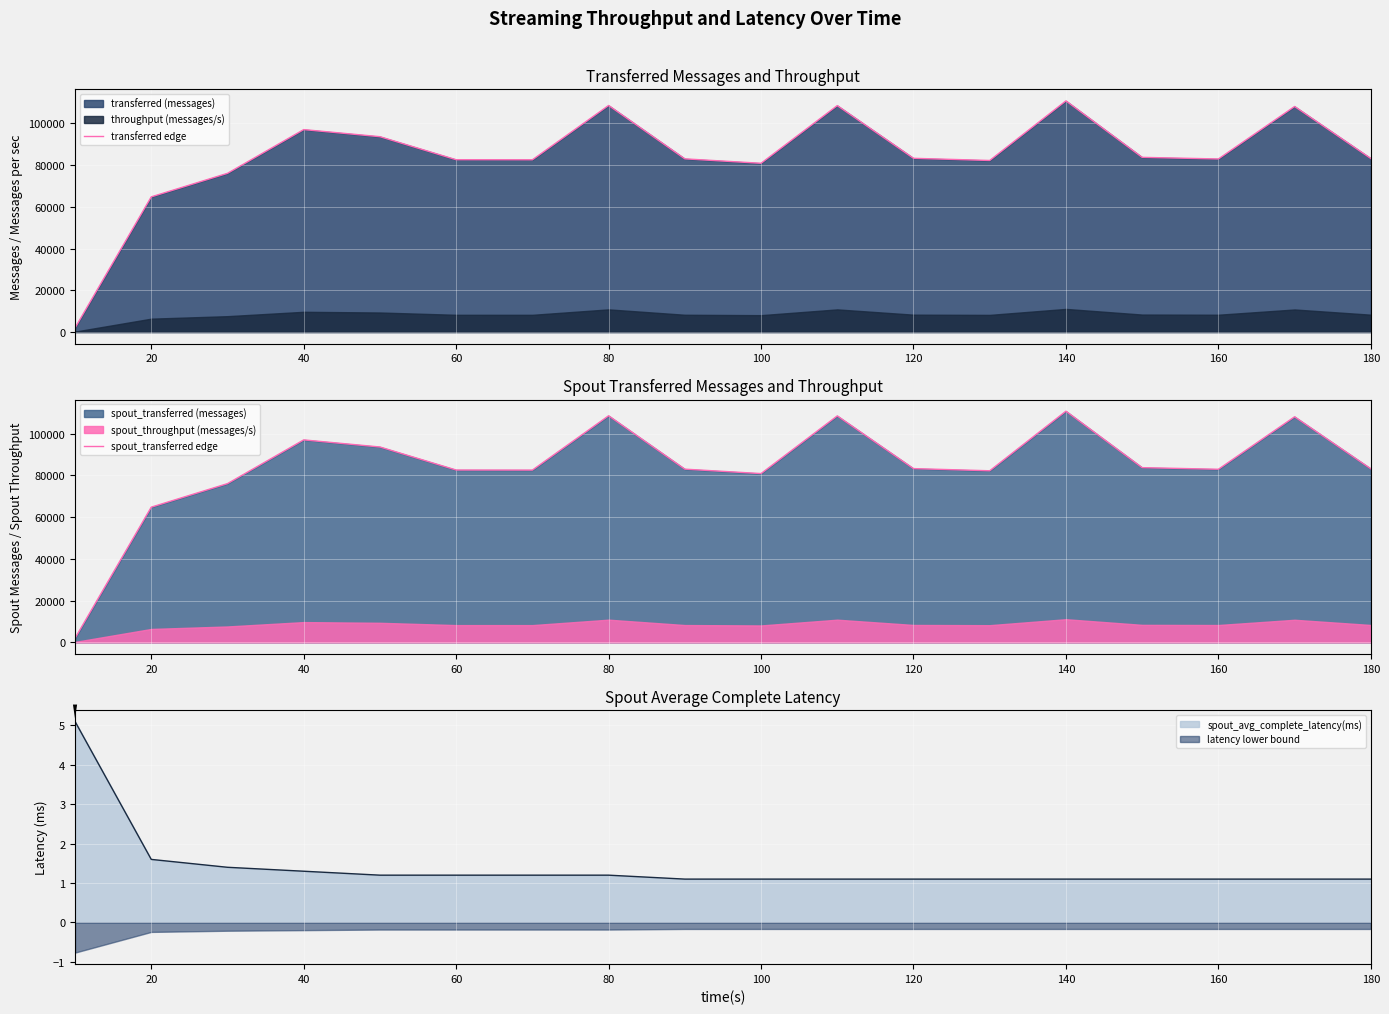

What is the highest value of the transferred edge series?

110780